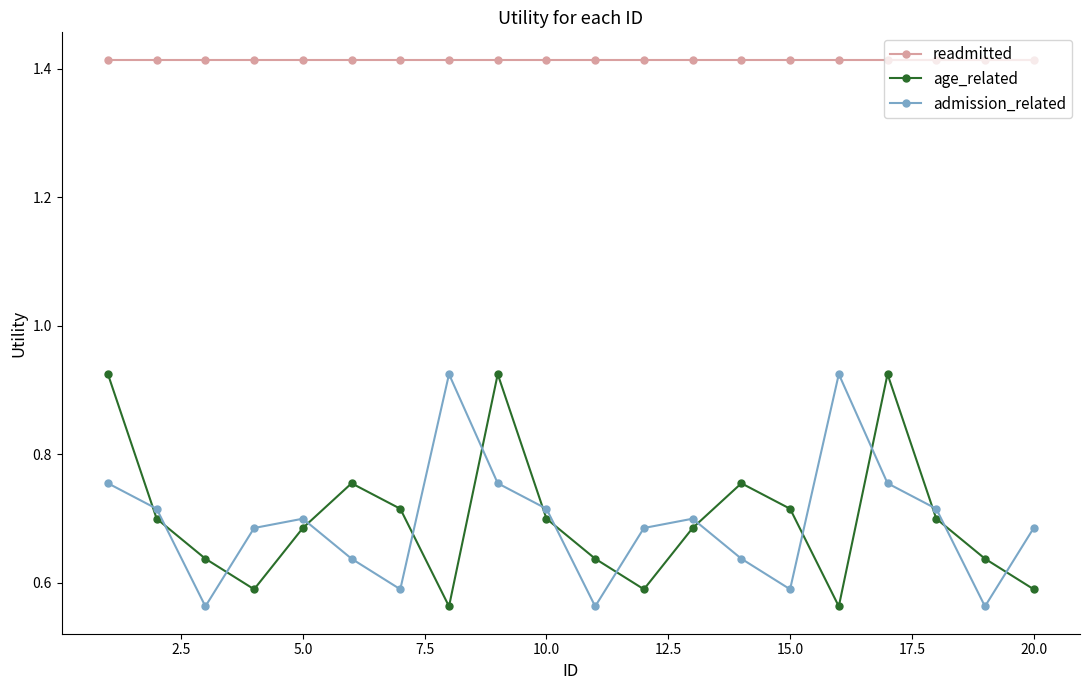

Which series has the largest total across all categories?

readmitted